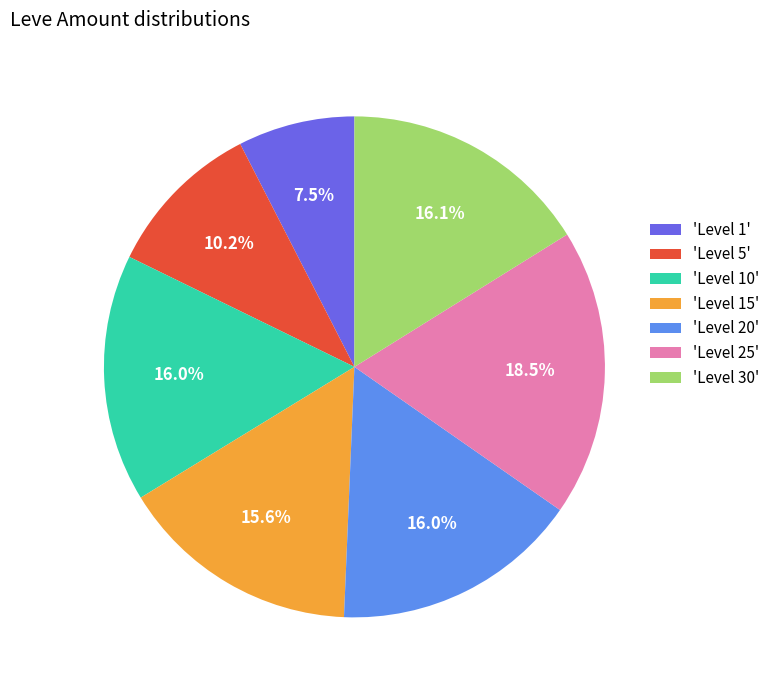

Which has a higher value, 'Level 25' or 'Level 10'?

'Level 25'